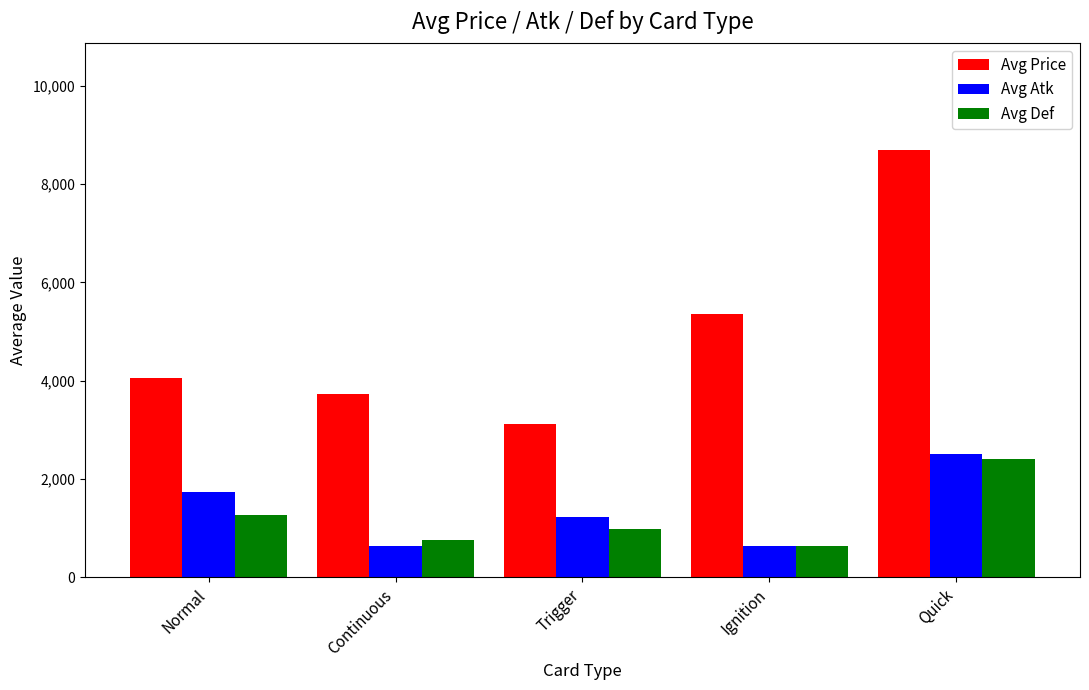

At how many categories does at least one series exceed 7140?

1